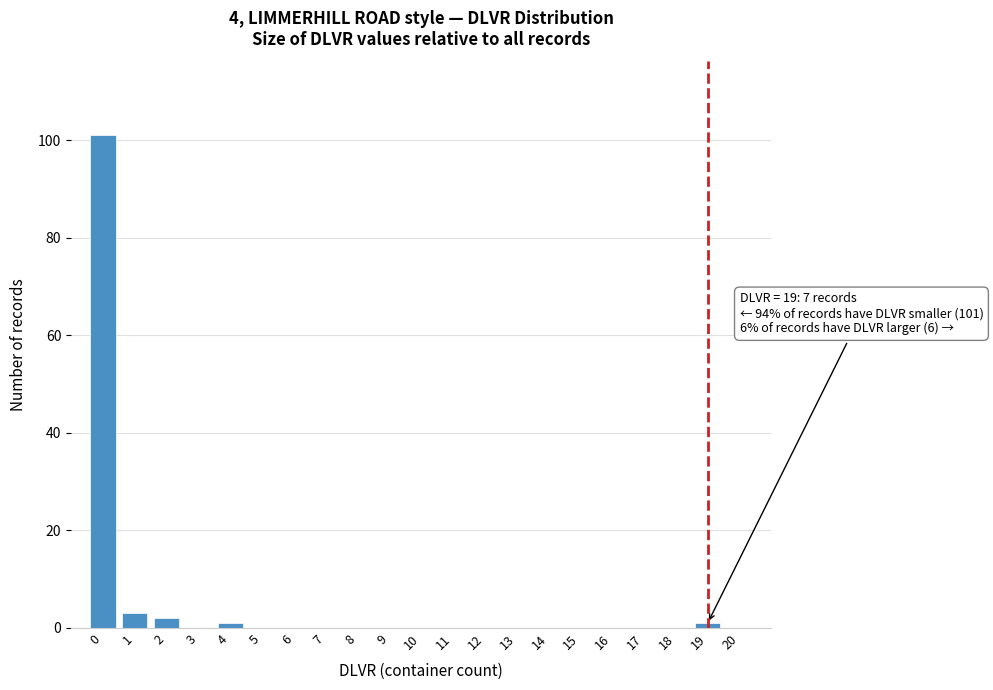

Reading left to right, transcribe all the data shown in this chart.

0=101	1=3	2=2	3=0	4=1	5=0	6=0	7=0	8=0	9=0	10=0	11=0	12=0	13=0	14=0	15=0	16=0	17=0	18=0	19=1	20=0